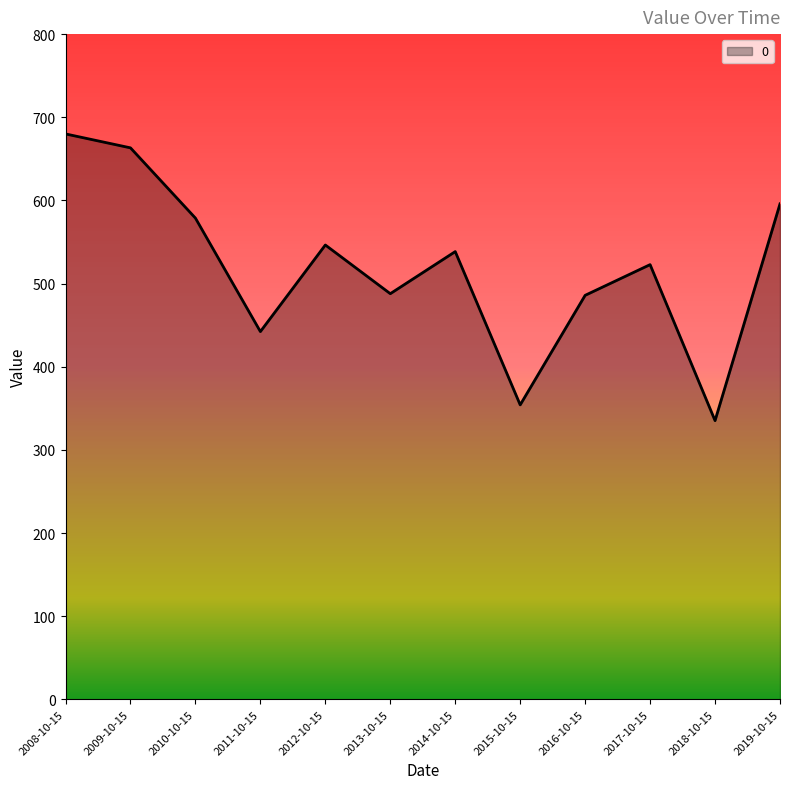

Which label corresponds to the largest value in the chart?

2008-10-15